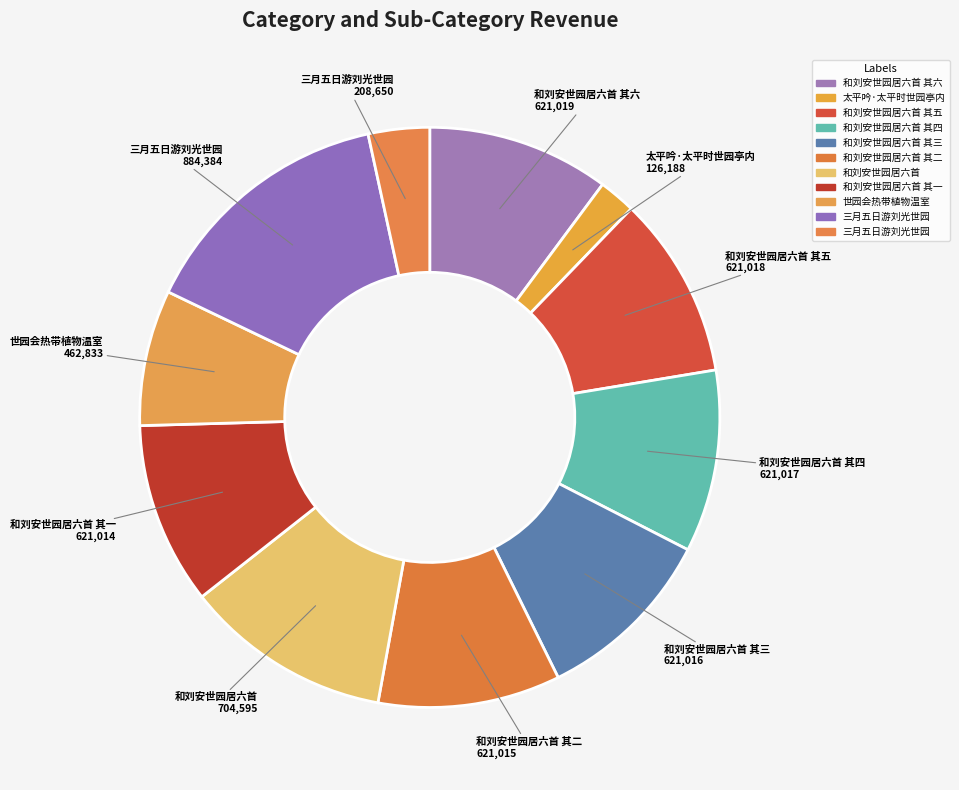

Which slice is the smallest?

太平吟·太平时世园亭内